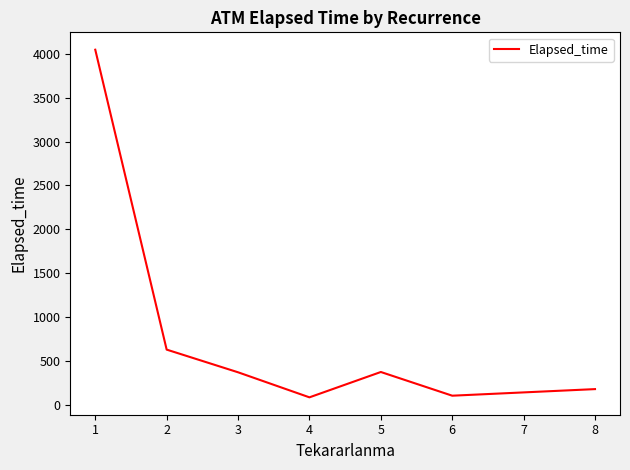

How many distinct data groups are displayed?

1